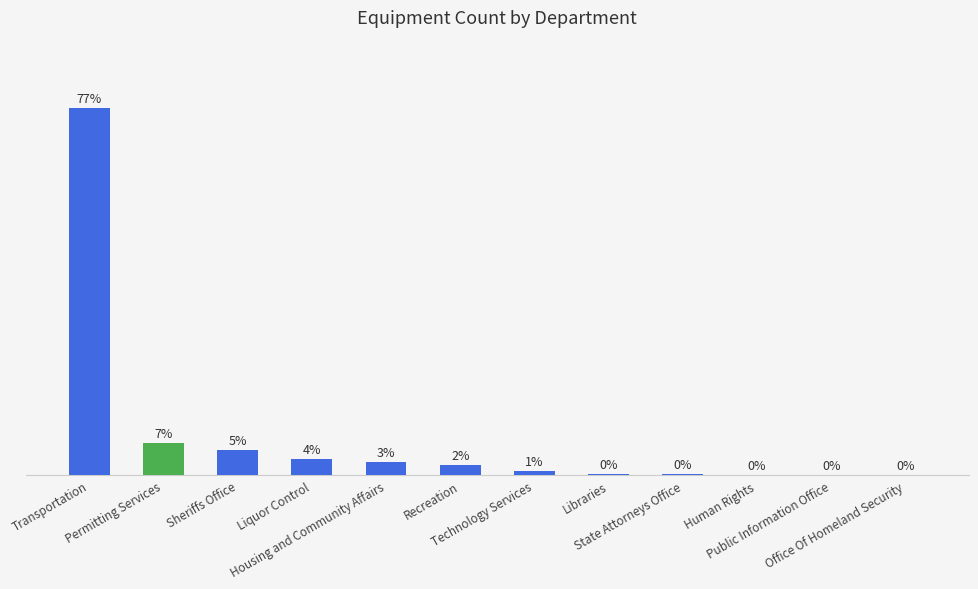

What is the ratio of the value at Technology Services to the value at Liquor Control?

0.3